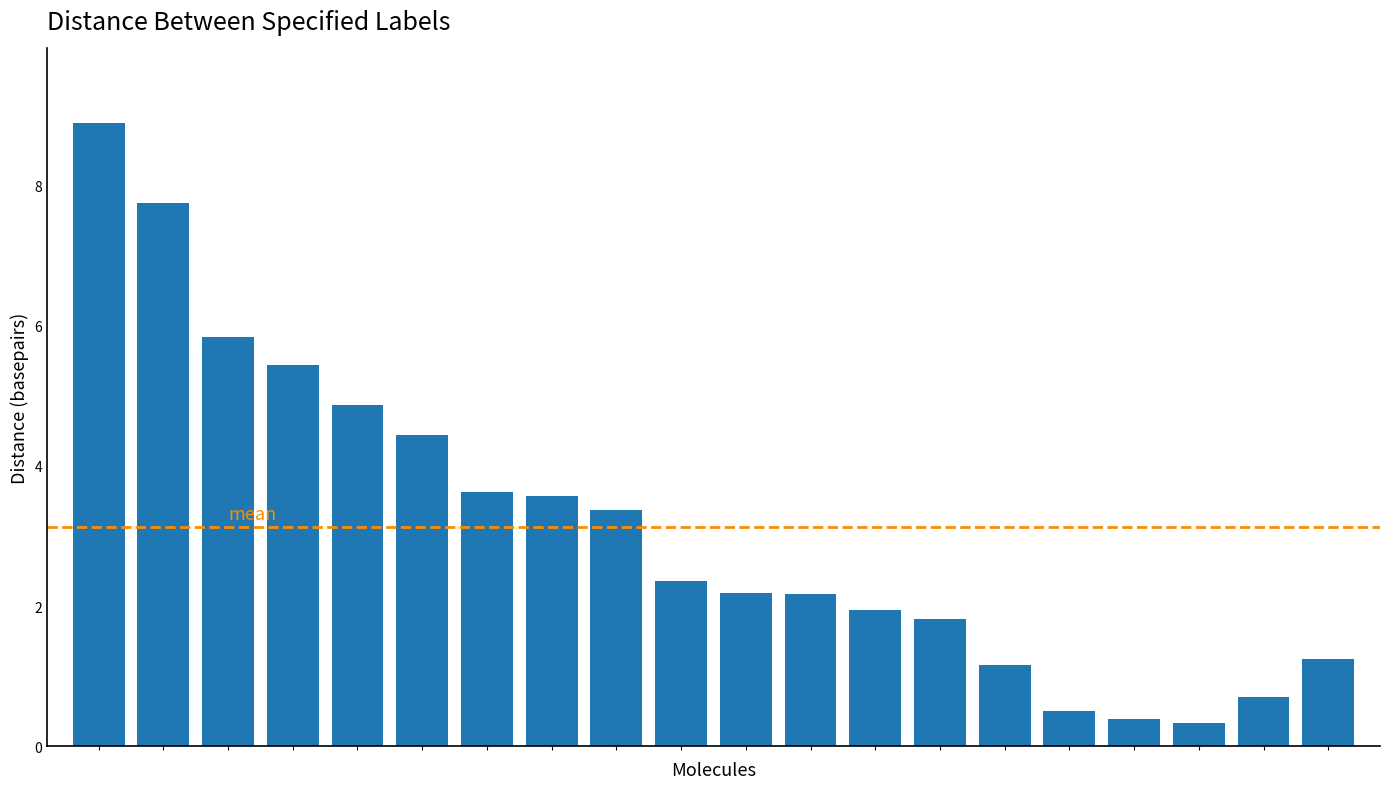

How many series are shown in this chart?

1